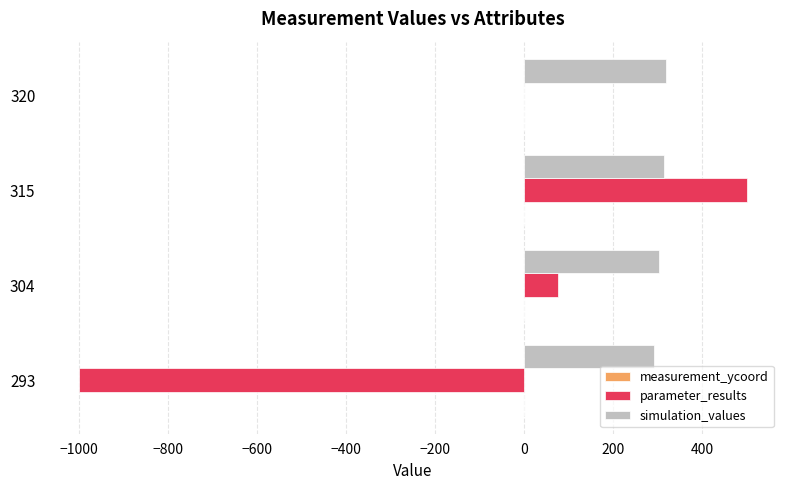

At which category is the sum across all series the highest?

315